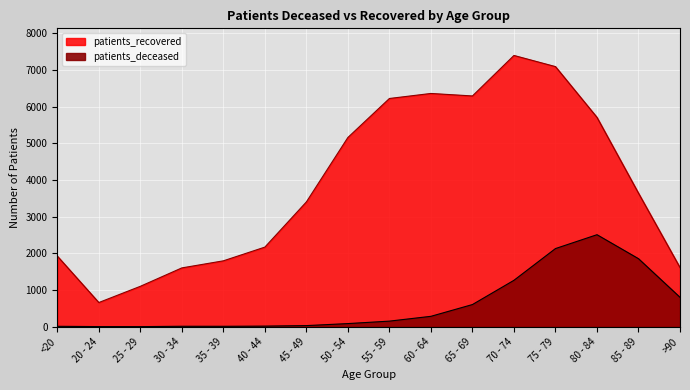

True or false: patients_recovered and patients_deceased intersect in this chart.

False